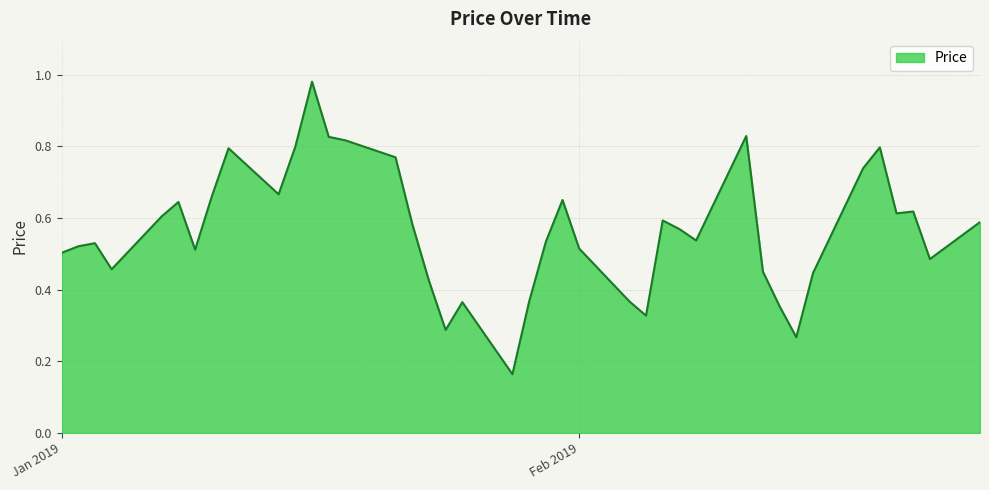

Where is the data nearest to the value 0?

2019-01-28